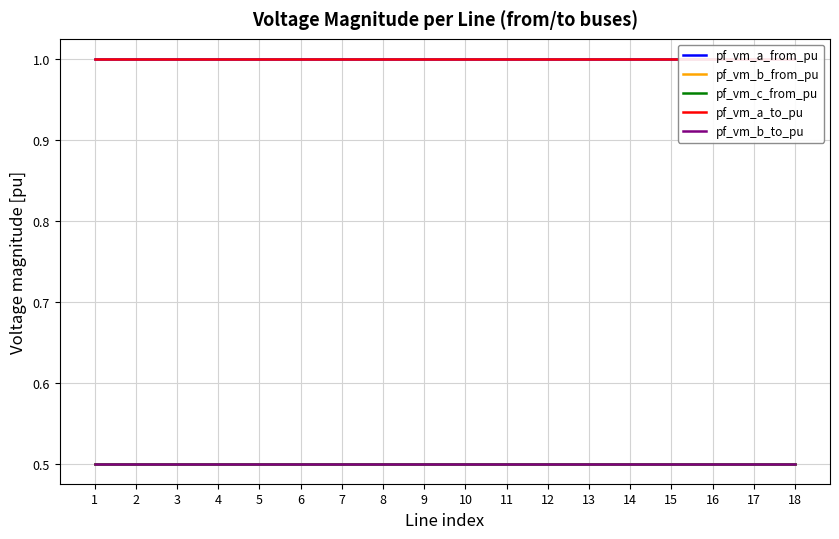

True or false: pf_vm_a_to_pu has more than 0 interior local peaks.

False